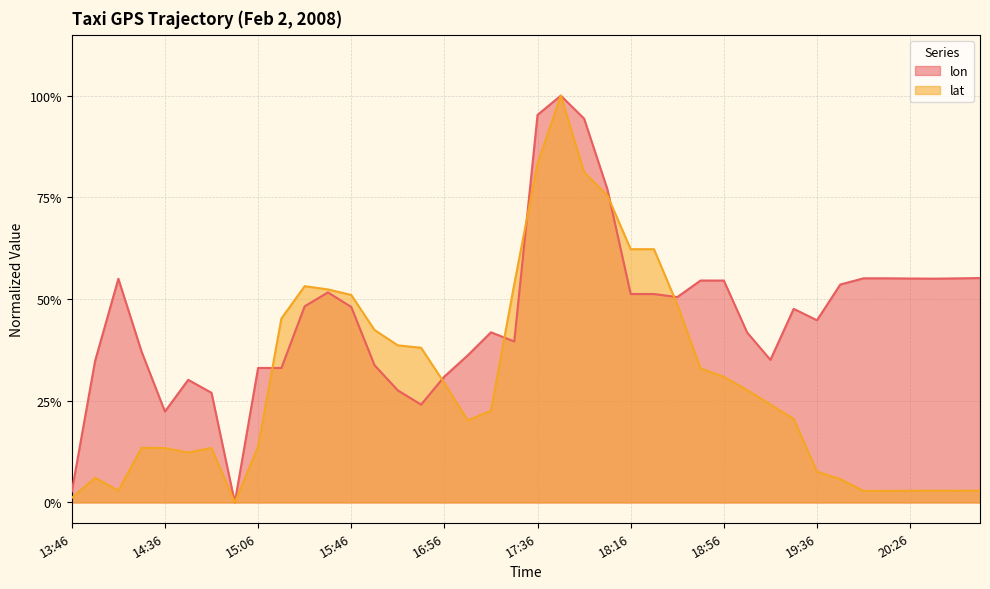

At which category does the chart reach its minimum across all series?

15:05